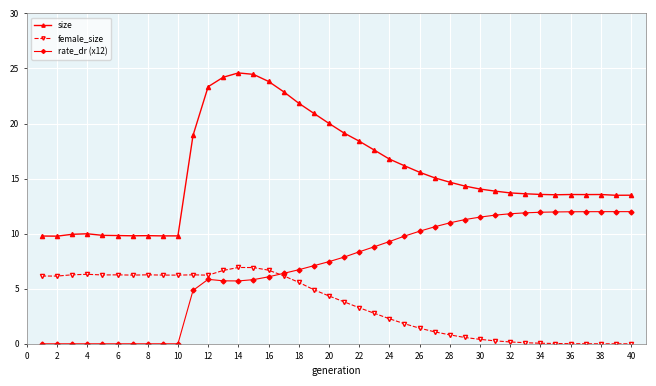

Does the chart display data point markers on the line(s)?

Yes